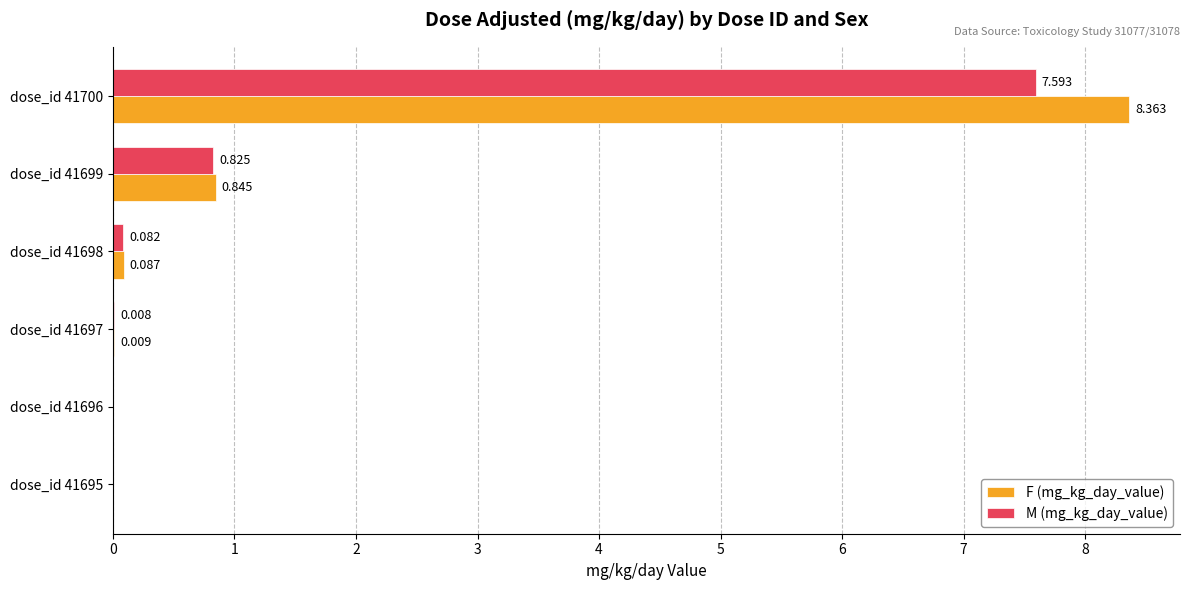

Is the value of M (mg_kg_day_value) at dose_id 41700 greater than the value of F (mg_kg_day_value) at dose_id 41699?

Yes